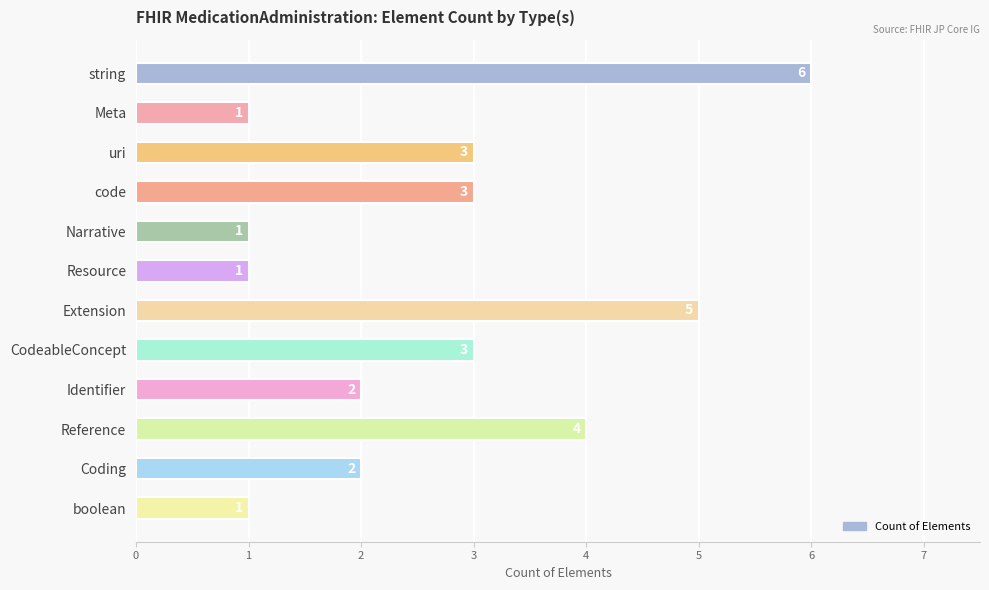

Reading top to bottom, what are all the values shown in this chart?

6	1	3	3	1	1	5	3	2	4	2	1